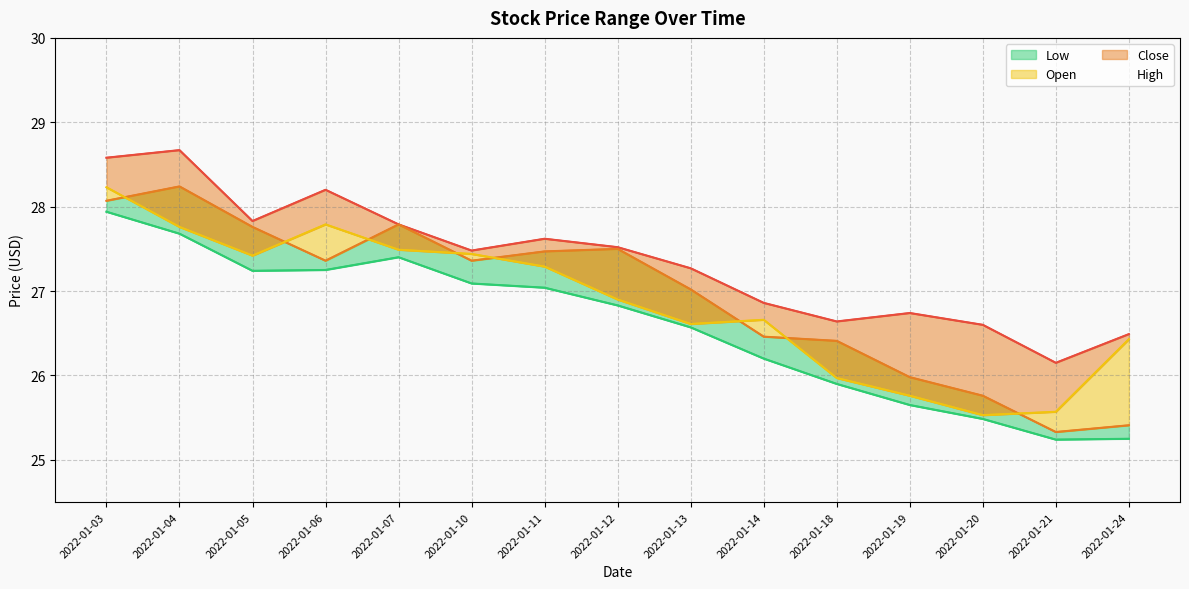

Which label corresponds to the smallest value in the chart?

2022-01-21